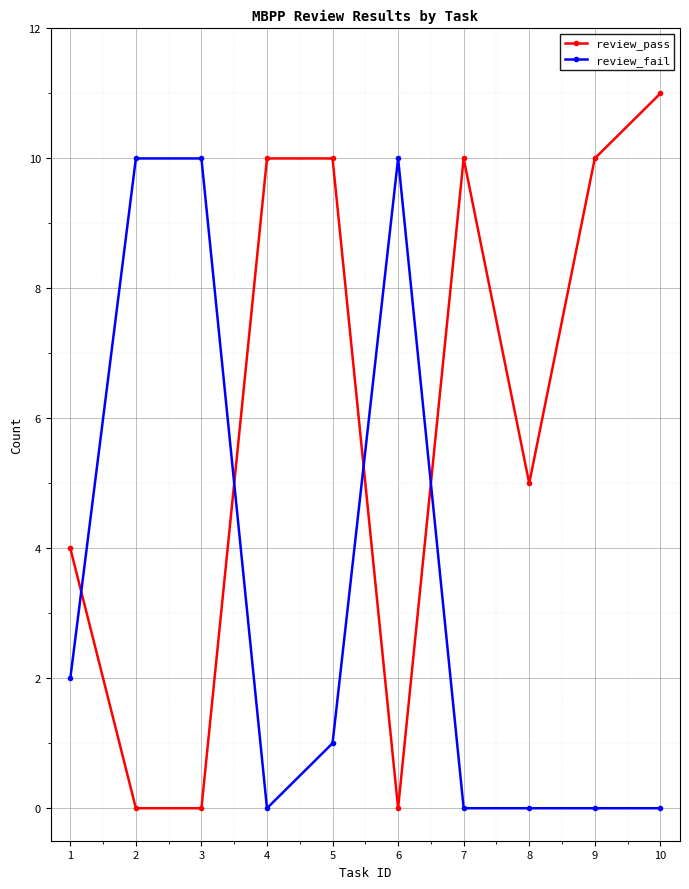

After their last crossing, which series has the higher values: review_pass or review_fail?

review_pass